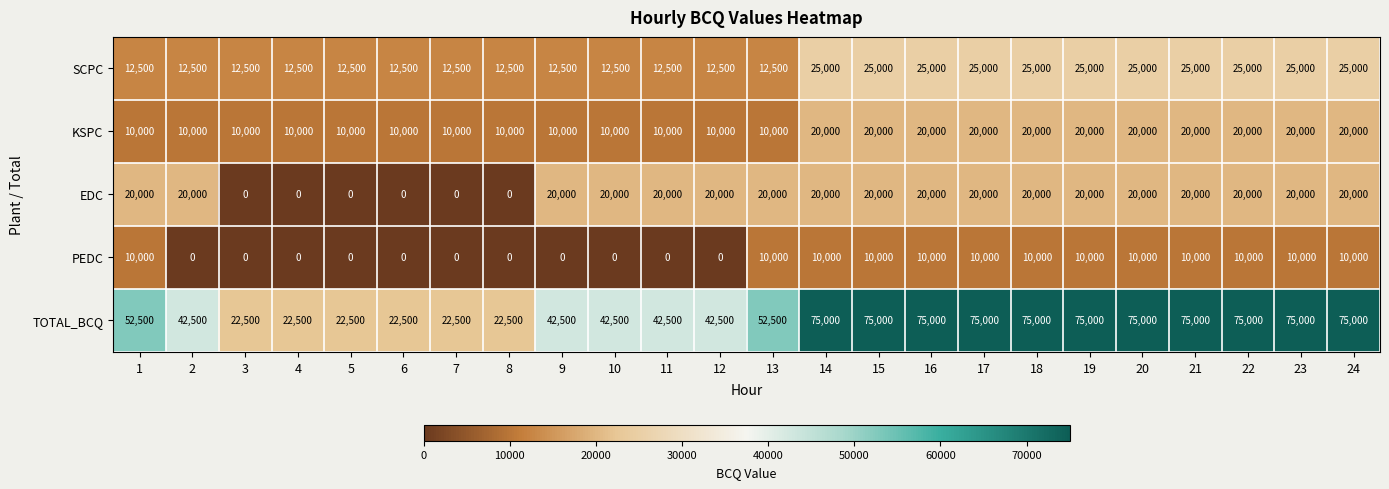

How many values in the SCPC series exceed 12500?

11